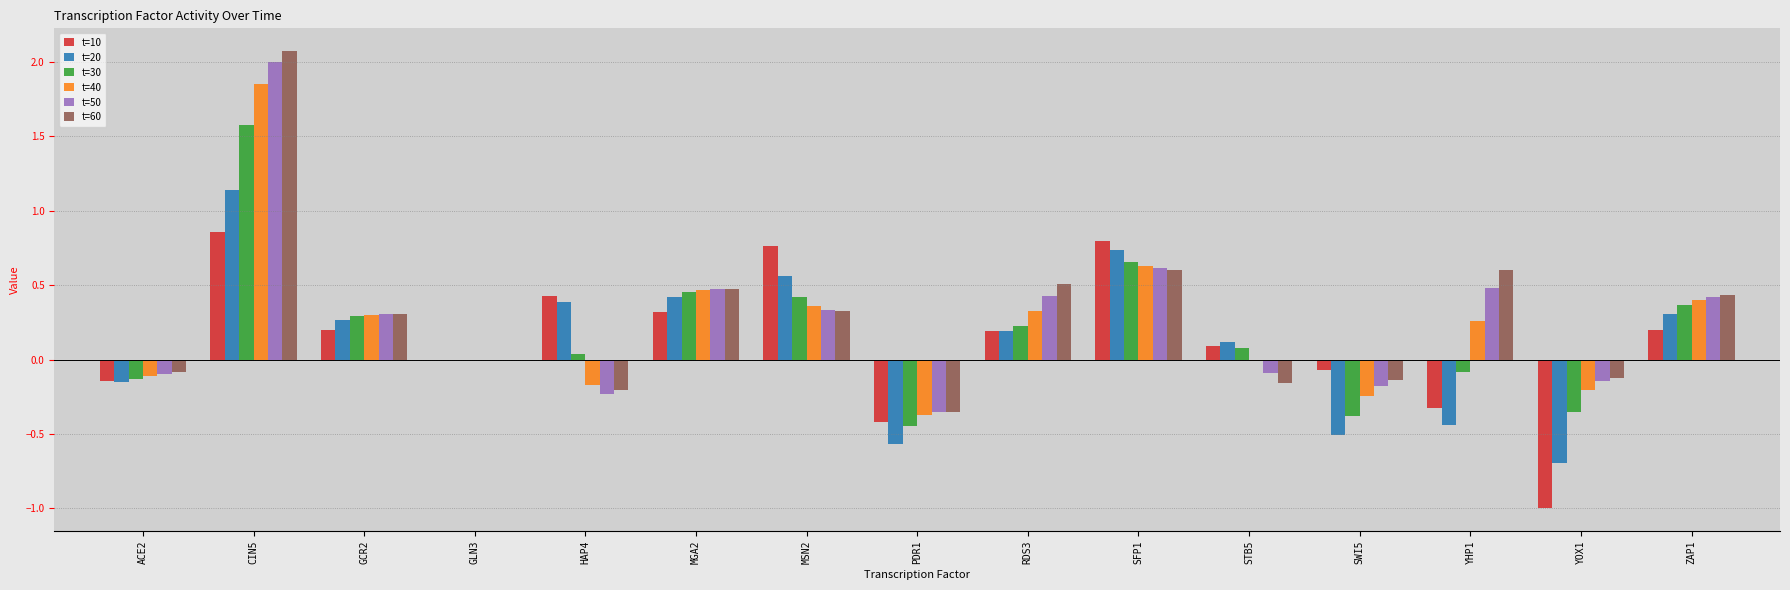

What is the sum of all t=50 values?

4.0